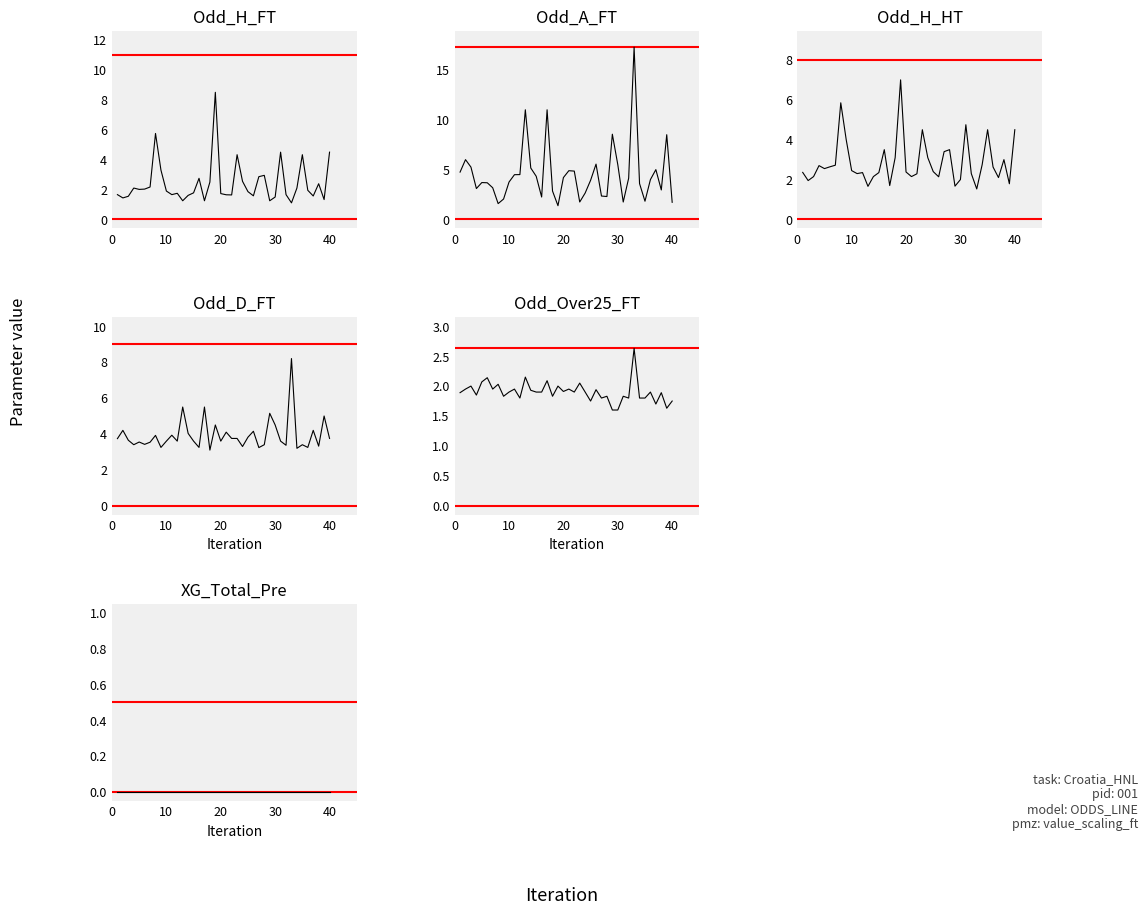

How many interior local peaks does the Odd_H_FT series have?

10